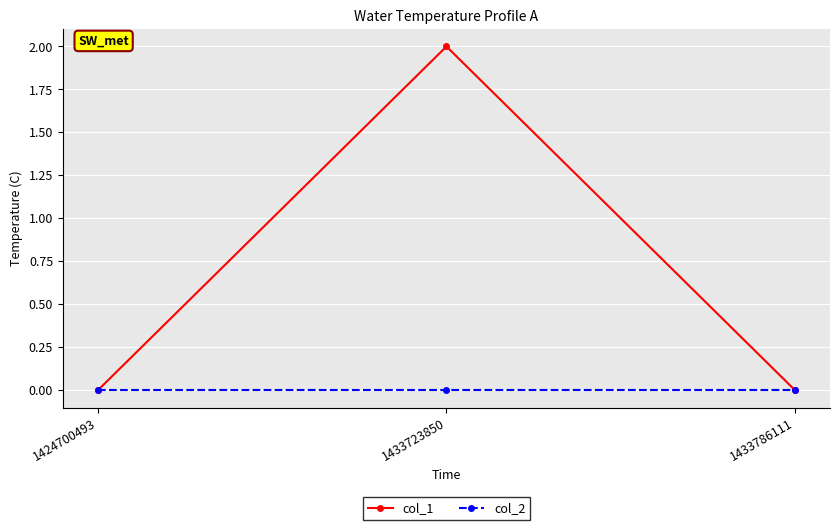

Which series has the widest spread of values?

col_1